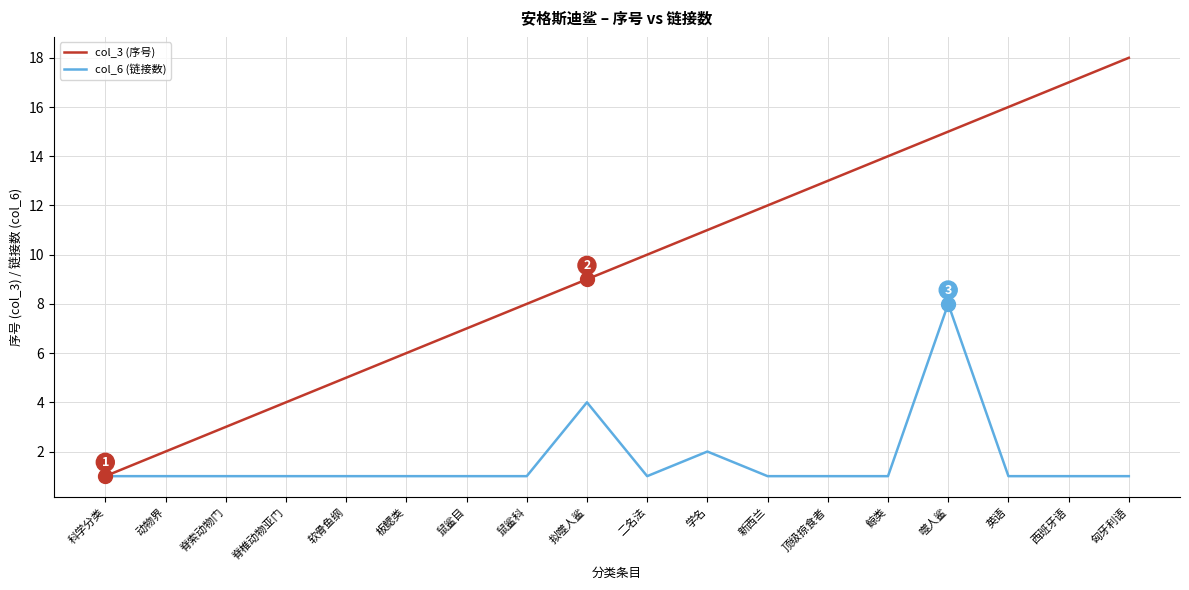

Rank the series at 顶级掠食者 from lowest to highest value.

col_6 (链接数), col_3 (序号)